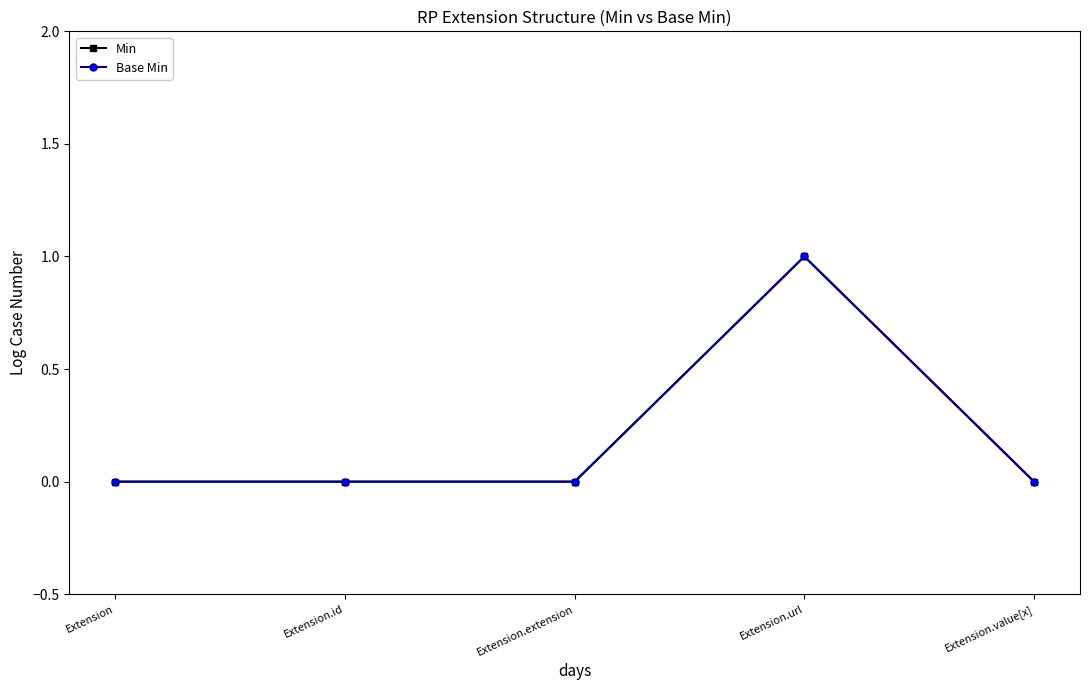

Is this an area chart (filled region under the line)?

No